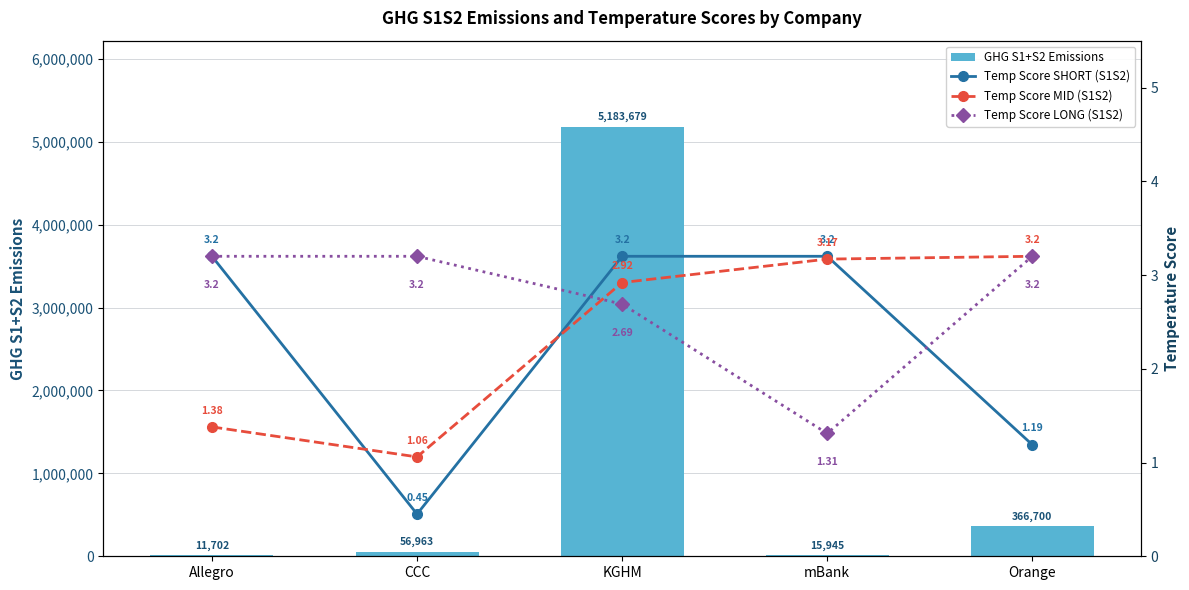

The value of Temp Score SHORT (S1S2) at mBank is 5.0. True or false?

False